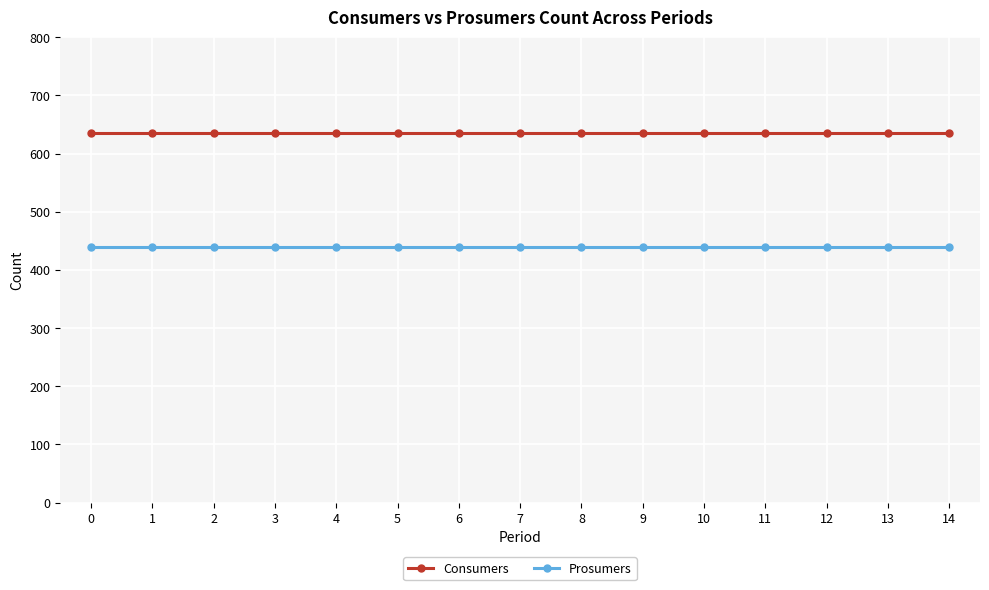

What are all the series names shown in the legend?

Consumers, Prosumers